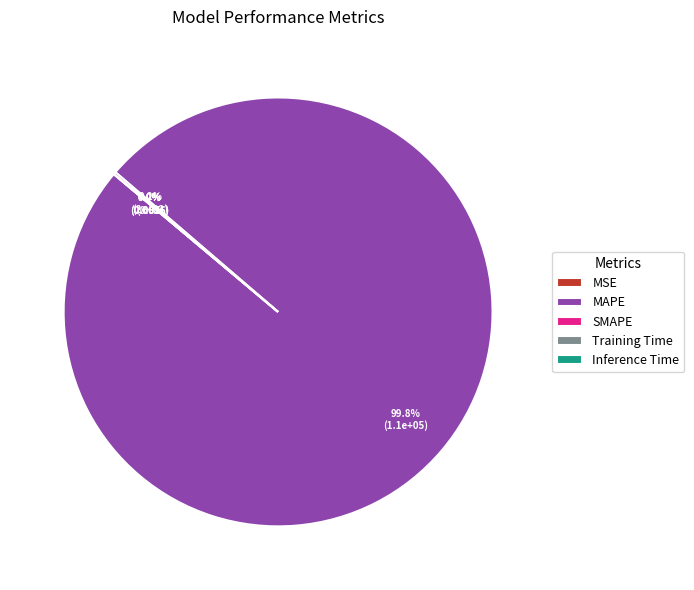

What portion of the pie excludes MAPE?

0.2%